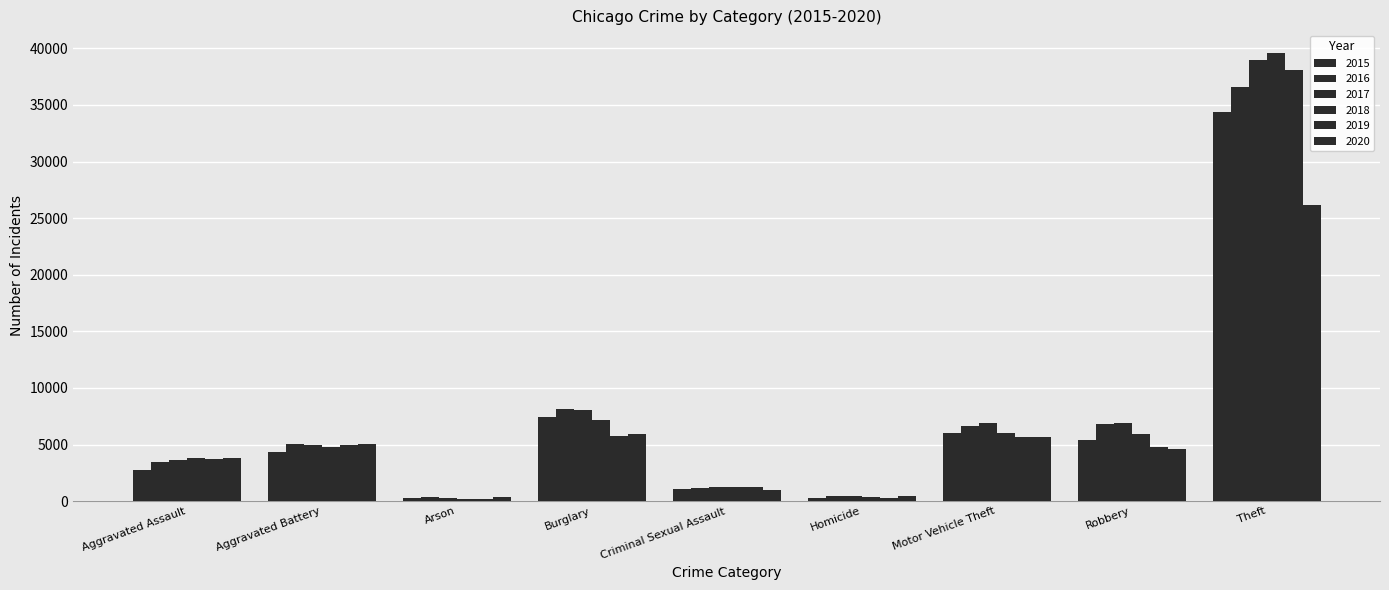

At which category is the sum across all series the highest?

Theft